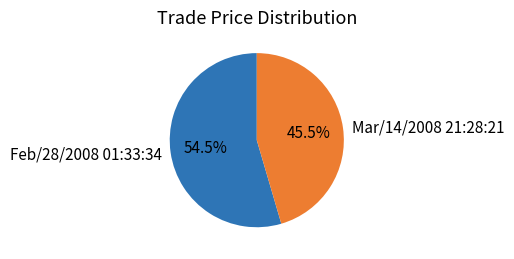

Does any single category account for the majority?

Yes